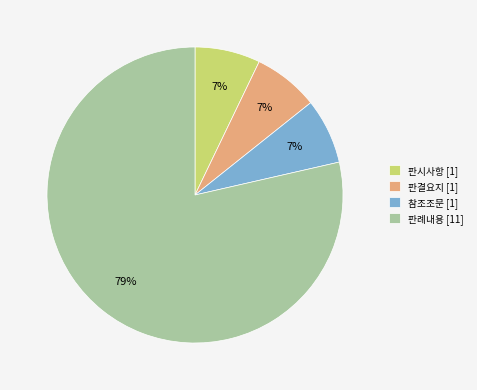

Combined, do 판시사항 [1] and 판결요지 [1] account for over 50%?

No